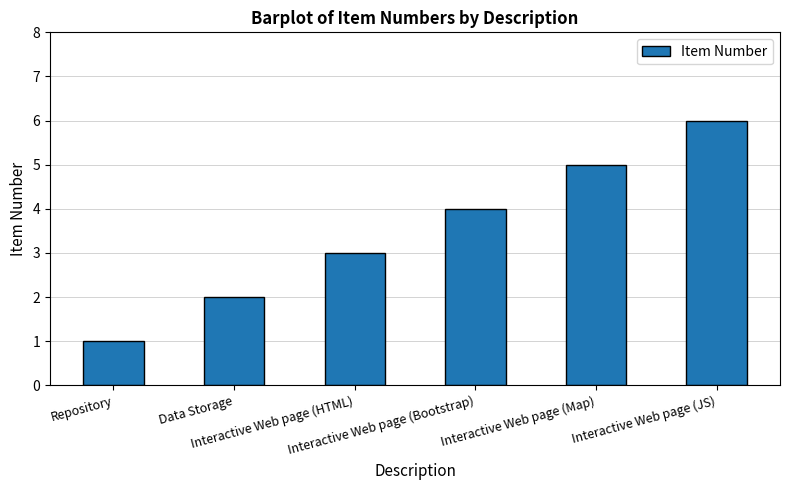

Reading left to right, extract all data points from this chart.

Repository=1	Data Storage=2	Interactive Web page (HTML)=3	Interactive Web page (Bootstrap)=4	Interactive Web page (Map)=5	Interactive Web page (JS)=6